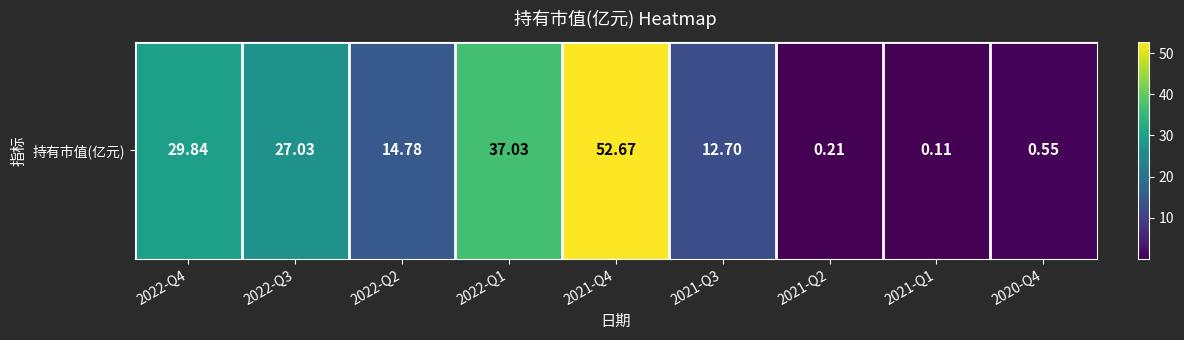

Rank the categories by value from highest to lowest.

2021-Q4, 2022-Q1, 2022-Q4, 2022-Q3, 2022-Q2, 2021-Q3, 2020-Q4, 2021-Q2, 2021-Q1